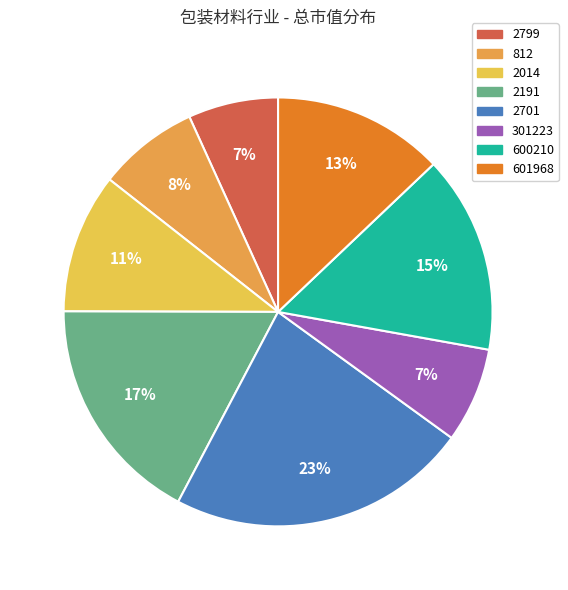

Count the number of slices in the pie.

8